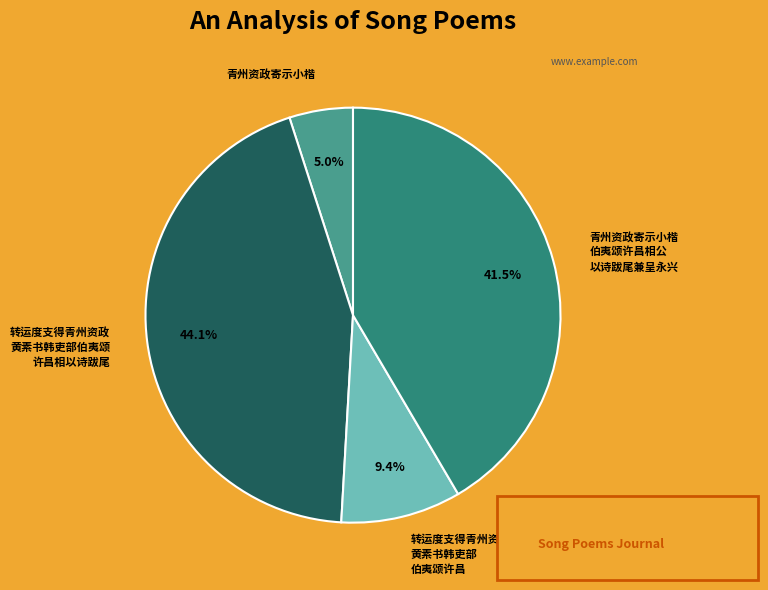

What is the smallest slice in the pie chart?

青州资政寄示小楷